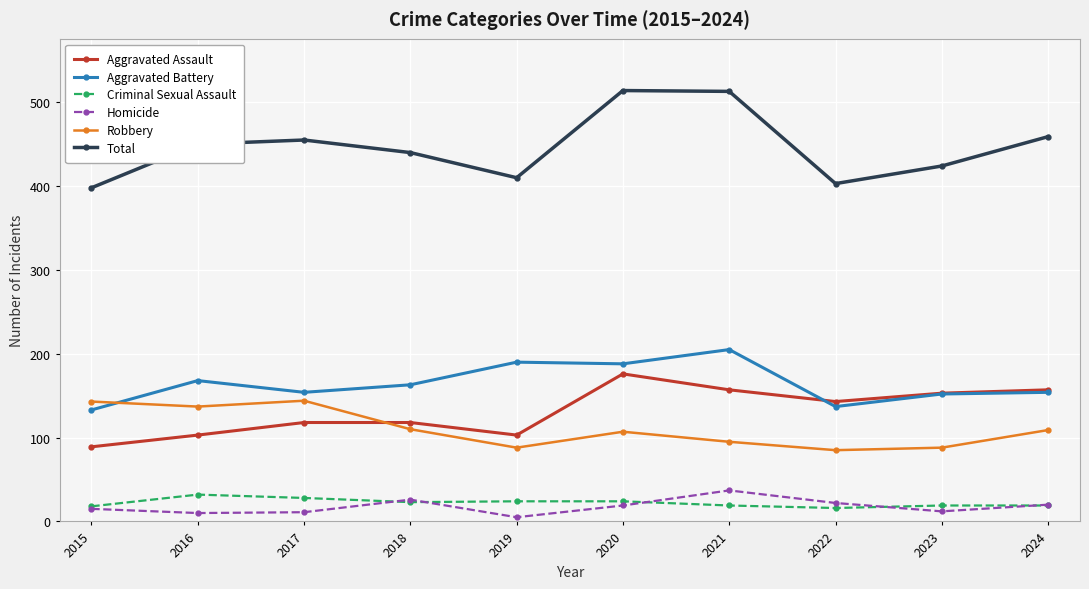

What is the difference between the highest and lowest values at 2022?

387